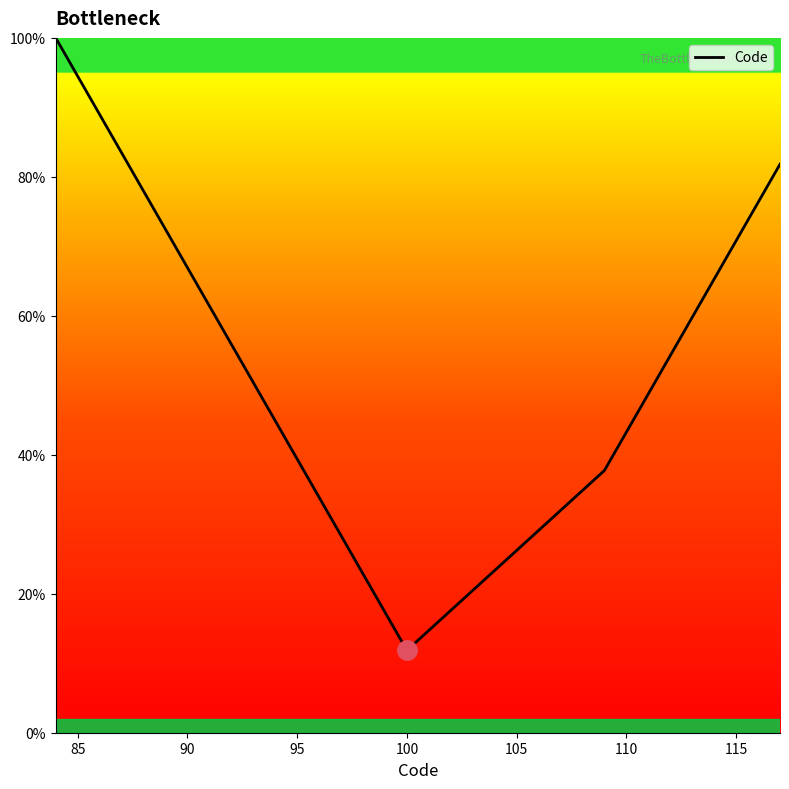

What is the difference between the maximum and minimum values?

88.2